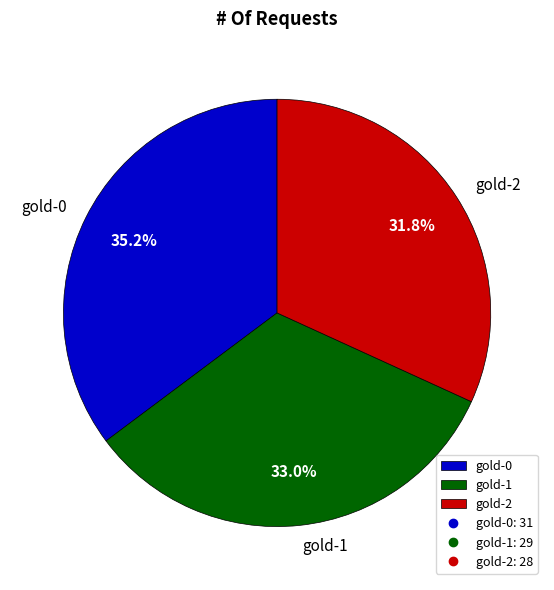

Is it true that gold-2 is 42% of the pie?

False